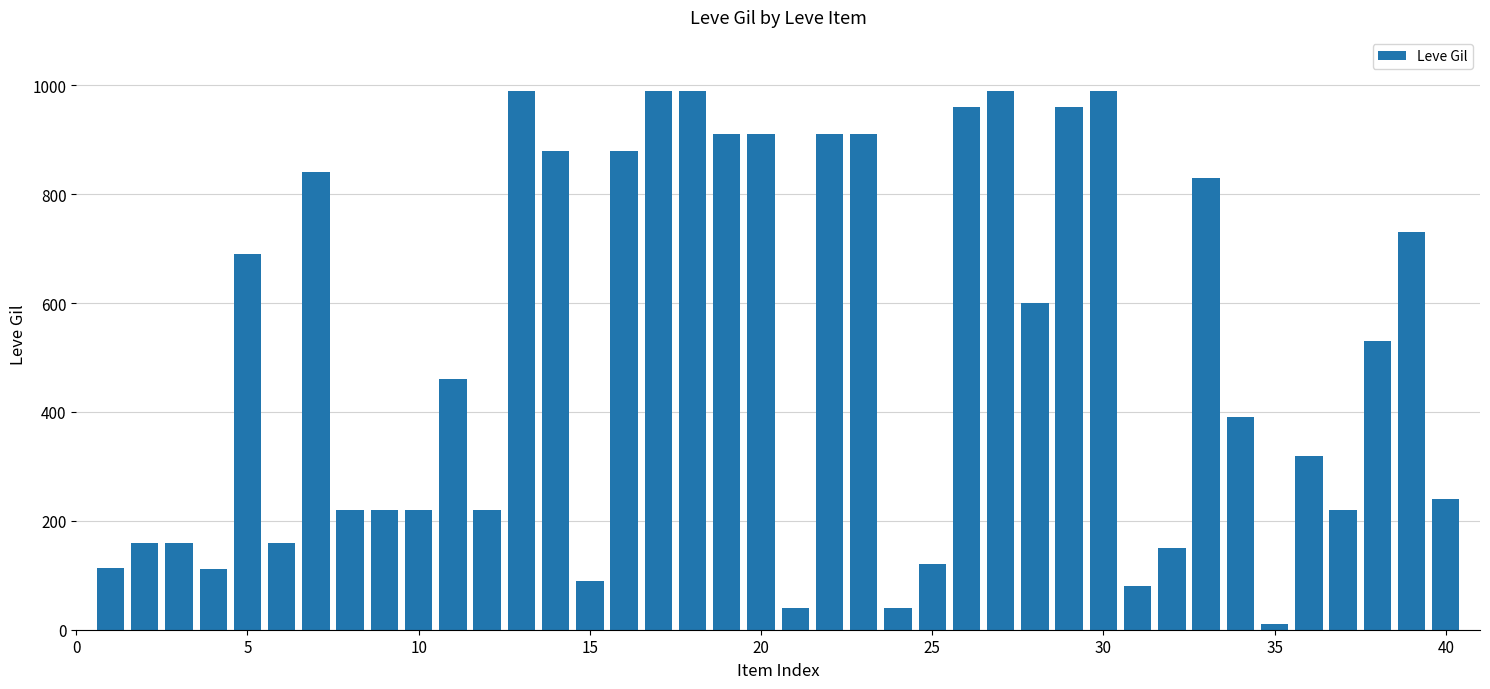

What is the greatest value displayed?

990